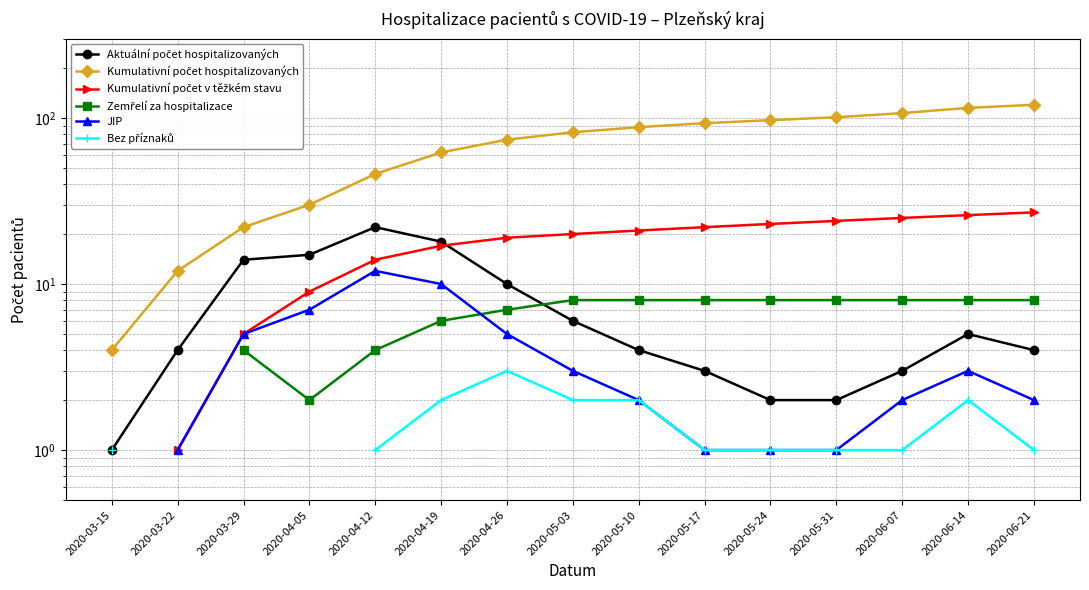

Is this an area chart (filled region under the line)?

No